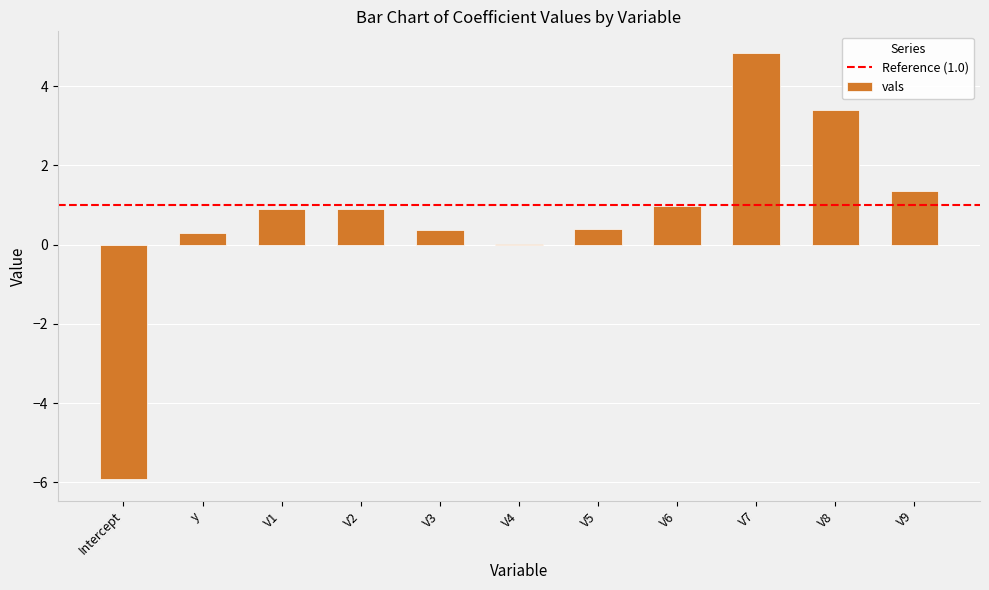

True or false: the data shows 1.4 at V6.

False